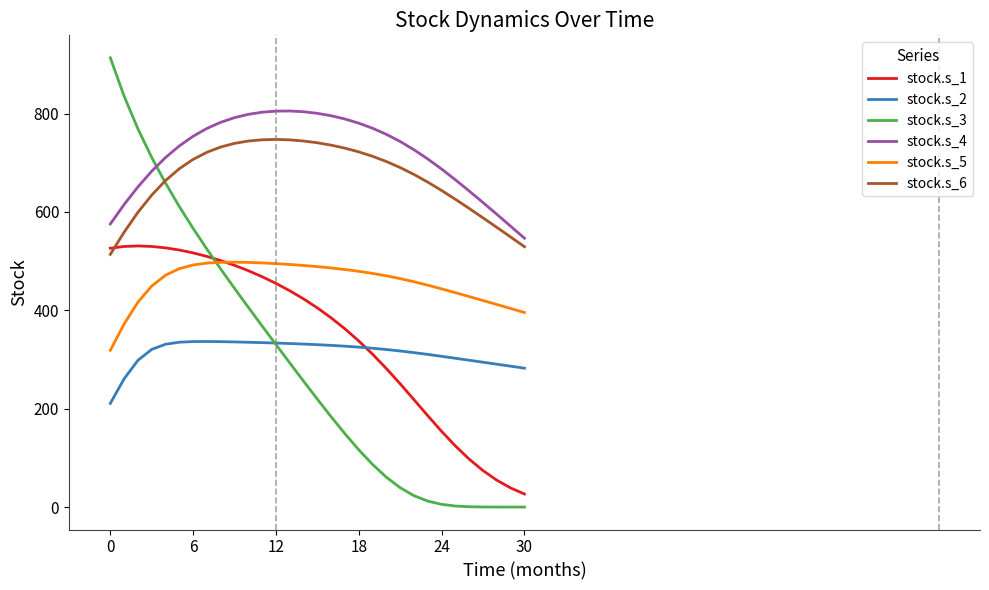

What is the highest value of the stock.s_1 series?

530.8